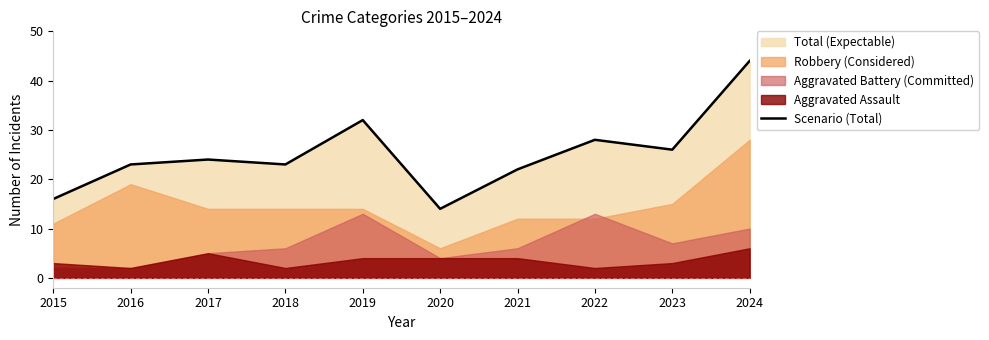

Between 2024 and 2022, which is larger?

2024